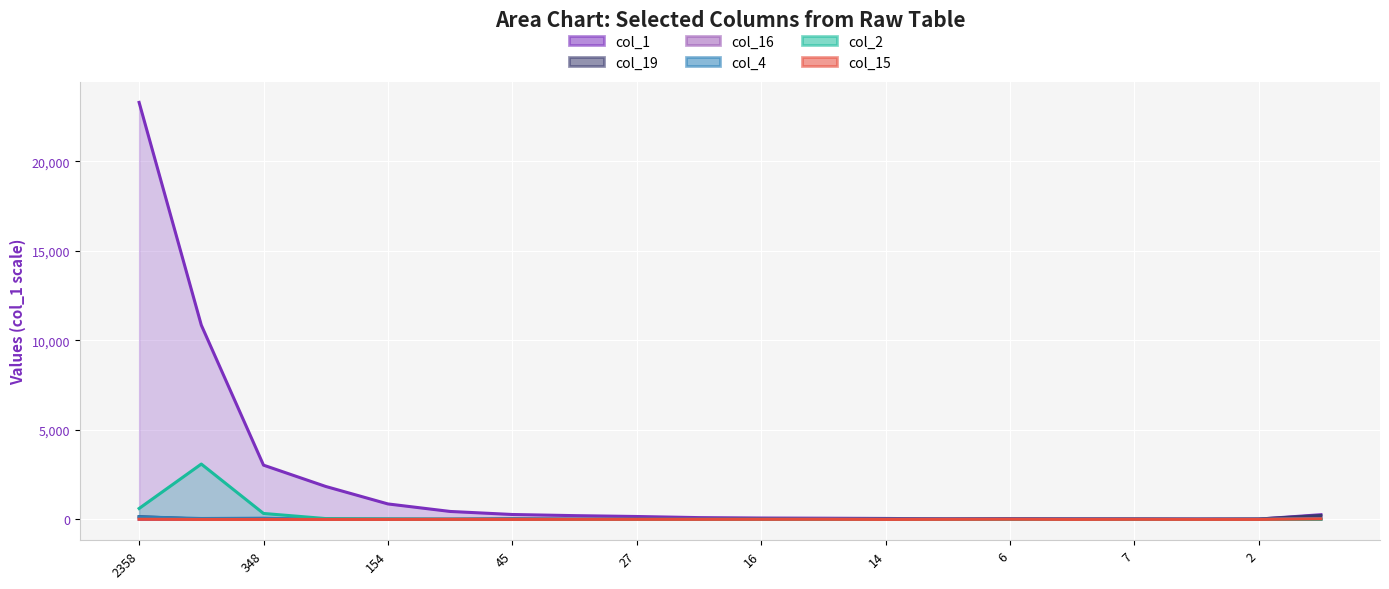

At how many categories does at least one series exceed 15908?

1